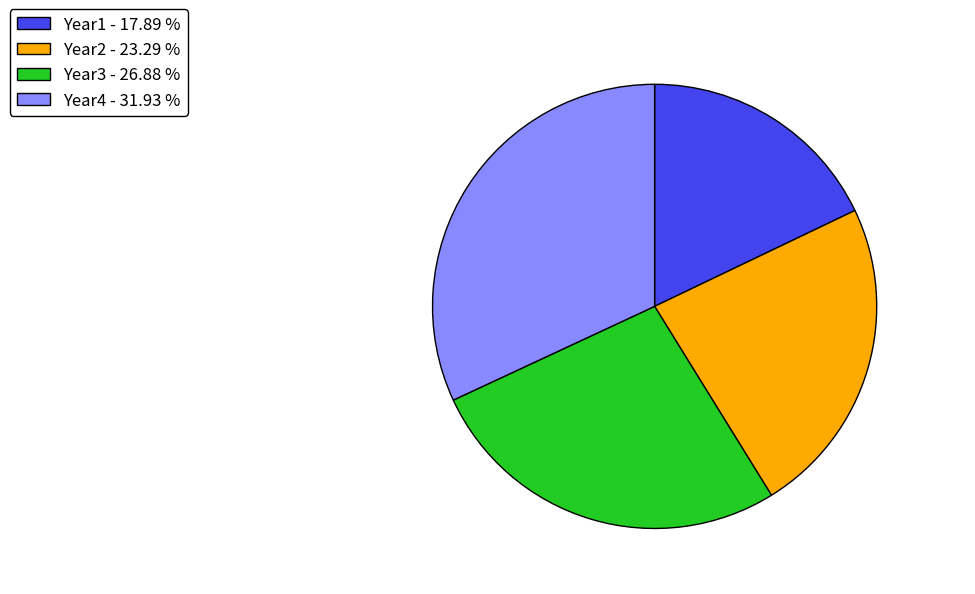

Which has a higher value, Year3 or Year4?

Year4